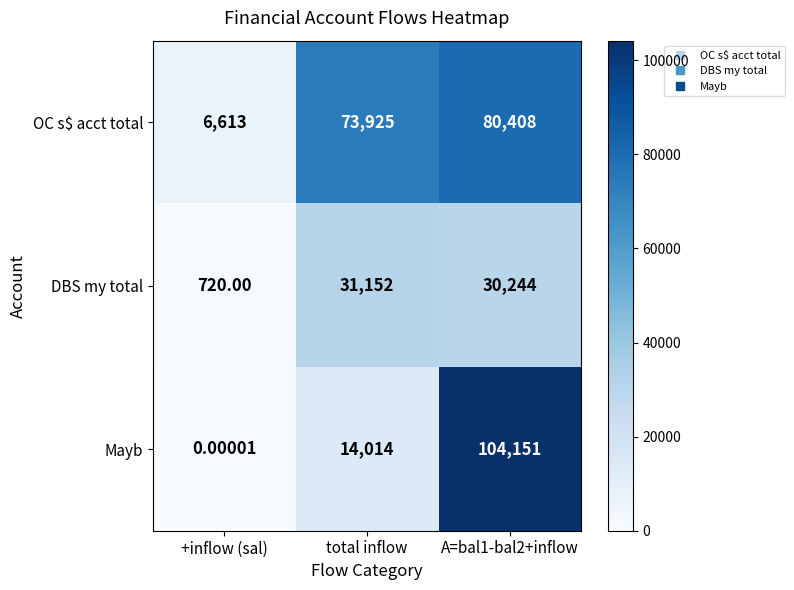

Between +inflow (sal) and total inflow, which series saw the biggest shift?

OC s$ acct total